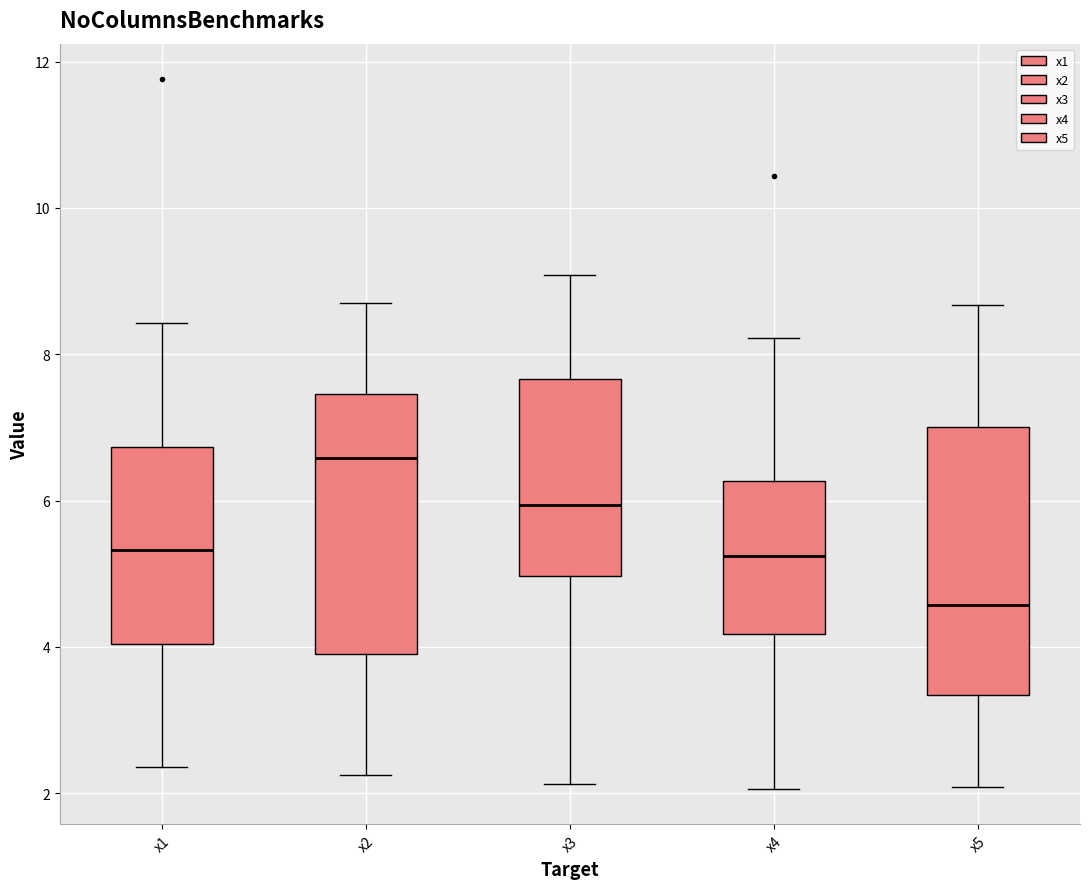

Reading left to right, read every box against the y-axis: the position of its median line, the range the box covers, and the ends of its whiskers. The values are not printed on the chart, so give them approximately, as read against the axis.

x1: median 5.4, box 4.0 to 6.8, whiskers 2.4 to 8.4
x2: median 6.6, box 3.8 to 7.4, whiskers 2.2 to 8.6
x3: median 6.0, box 5.0 to 7.6, whiskers 2.2 to 9.0
x4: median 5.2, box 4.2 to 6.2, whiskers 2.0 to 8.2
x5: median 4.6, box 3.4 to 7.0, whiskers 2.0 to 8.6